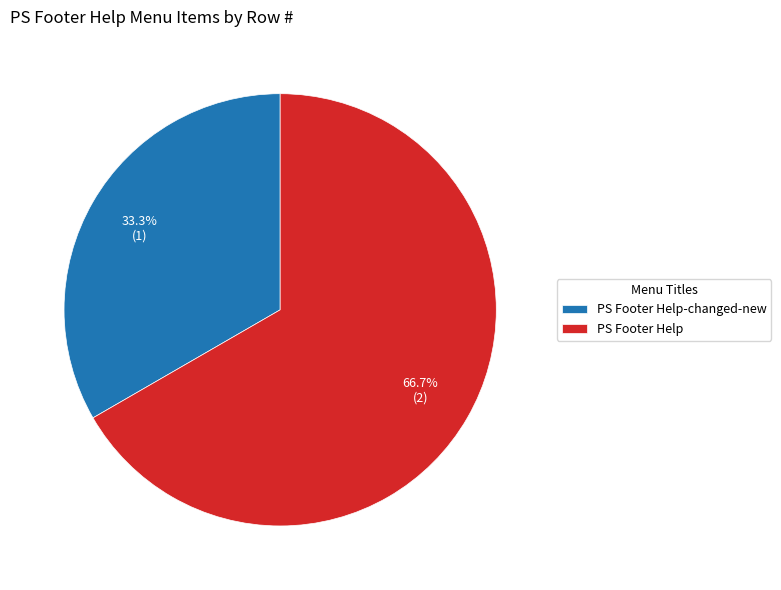

What percentage is the PS Footer Help slice, to the nearest percent?

67%